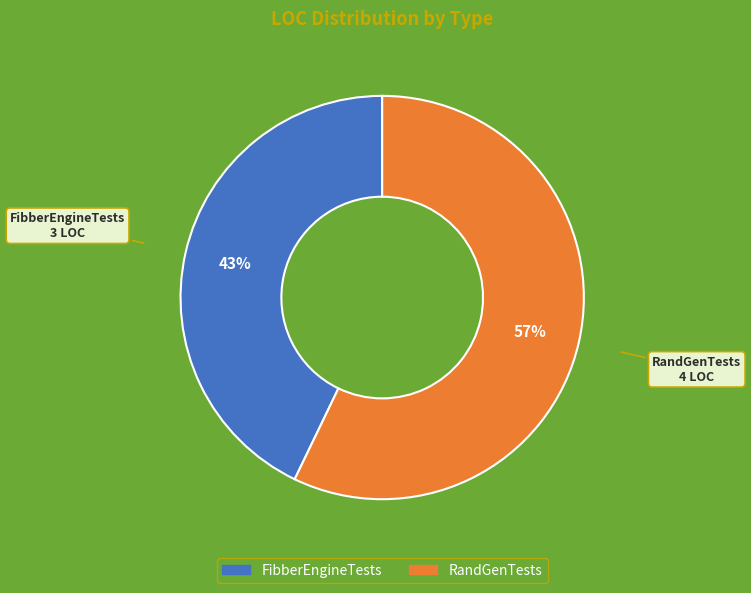

To the nearest percent, what portion does RandGenTests represent?

57%